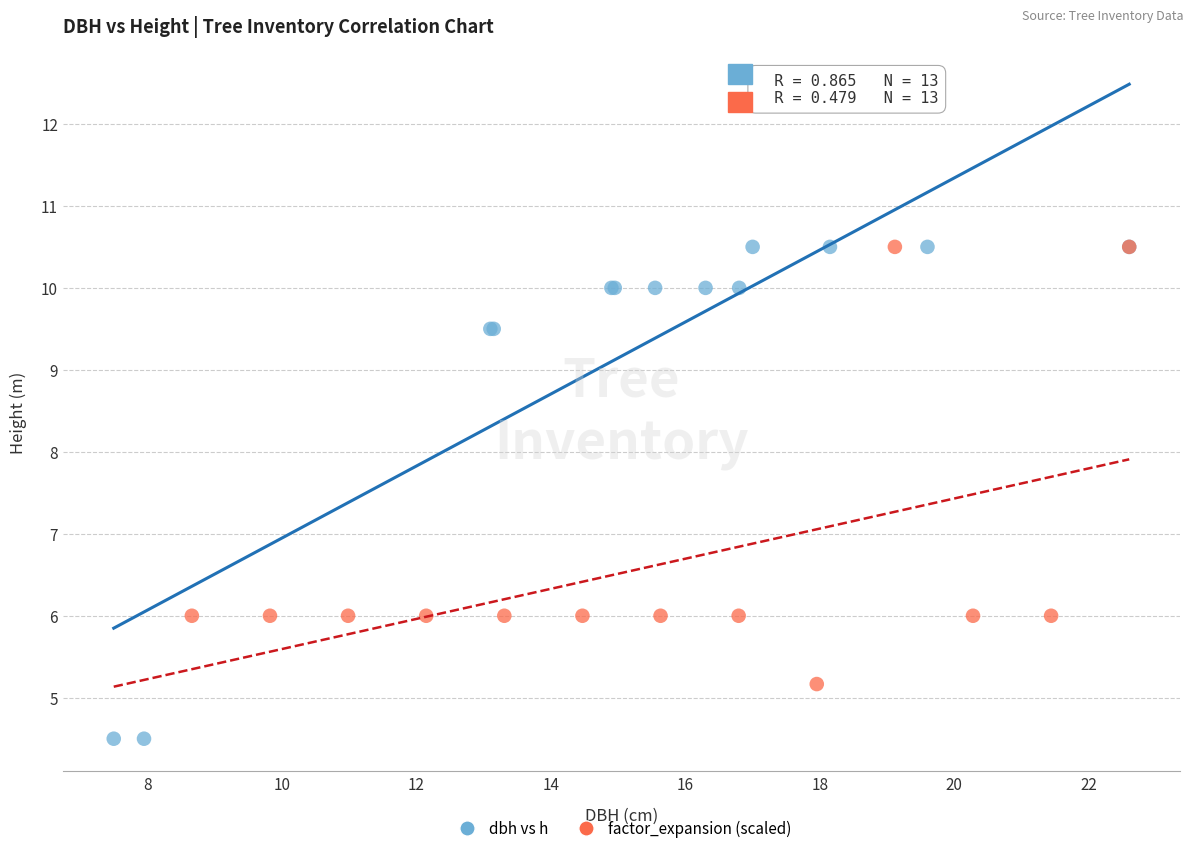

Which series has the largest Y range (max minus min)?

dbh vs h